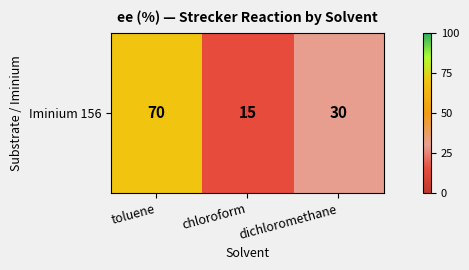

What is the change in value from chloroform to dichloromethane?

+15